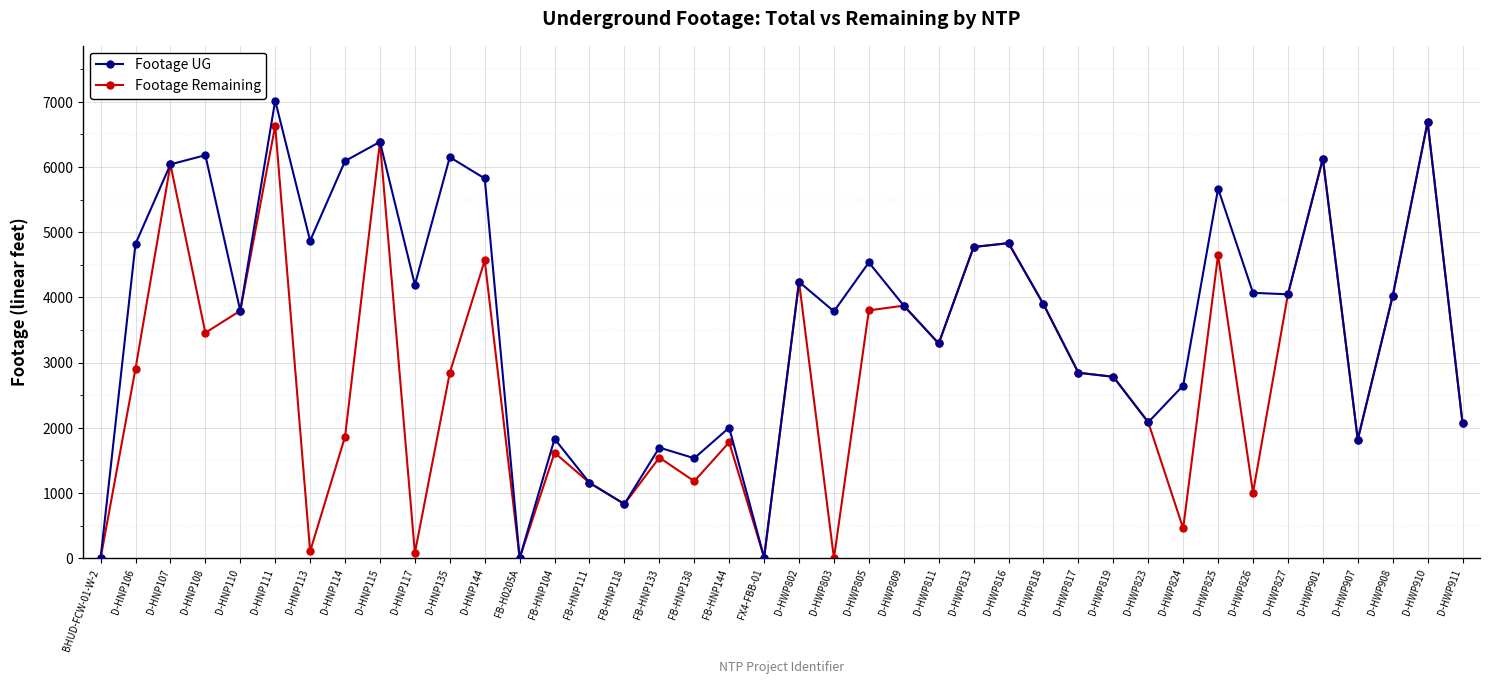

Is it true that Footage Remaining equals 3796 at D-HNP110?

True